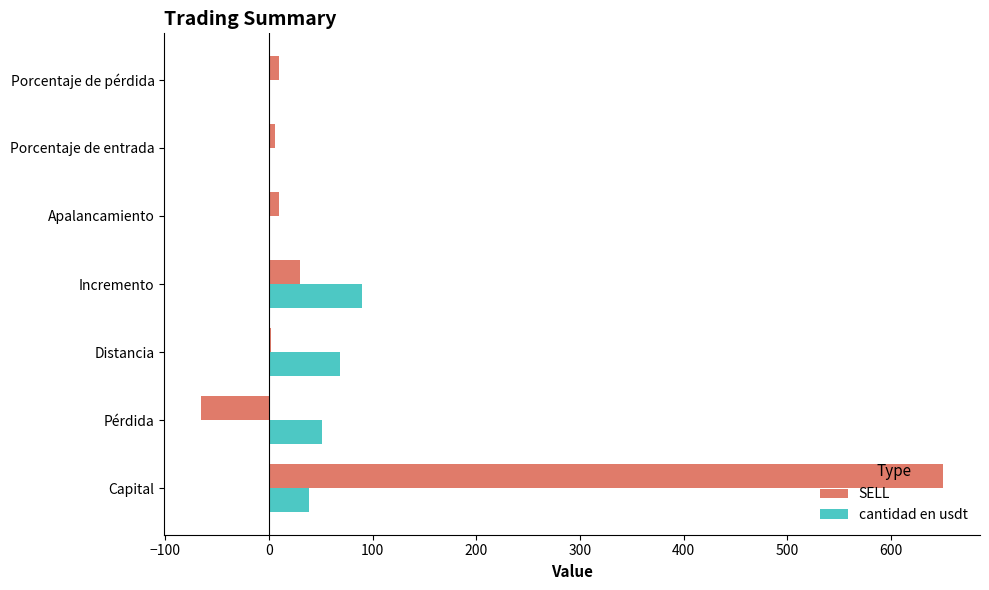

Is it true that cantidad en usdt equals 39.0 at Capital?

True